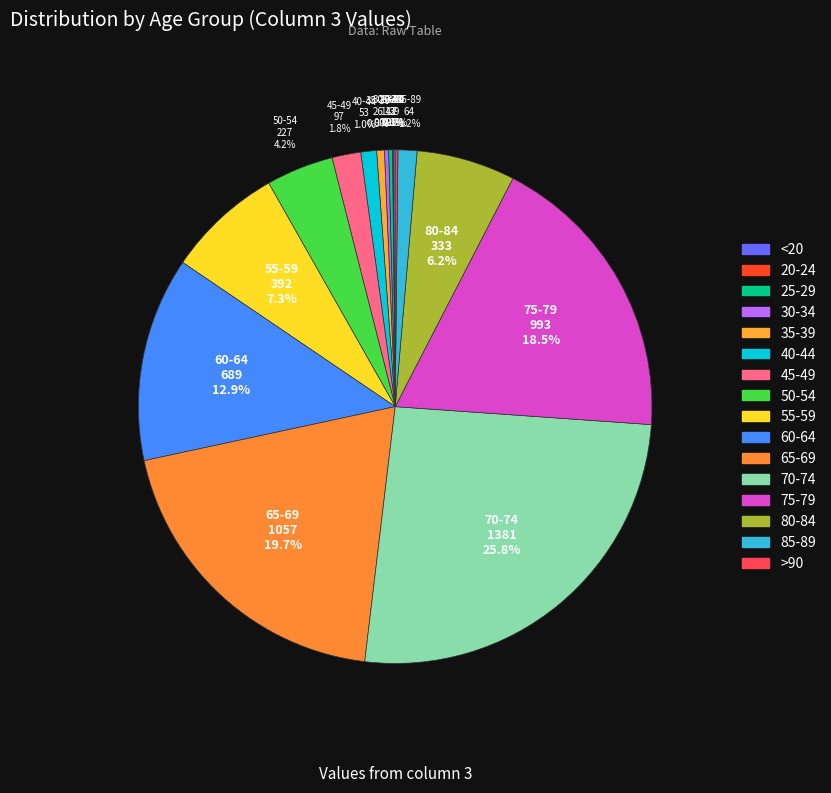

How many slices are in this pie chart?

16